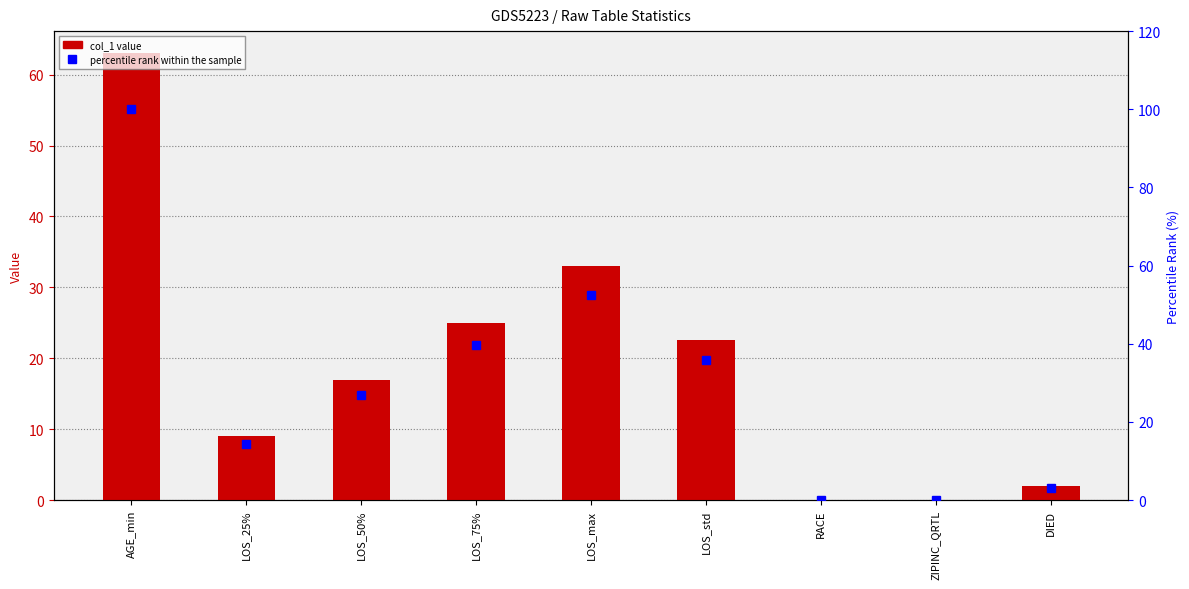

Reading left to right, list all the values displayed in this chart.

col_1: 63.0	9.0	17.0	25.0	33.0	22.6	0.0	0.0	2.0
percentile rank within the sample: 100.0	14.3	27.0	39.7	52.4	35.9	0.0	0.0	3.2